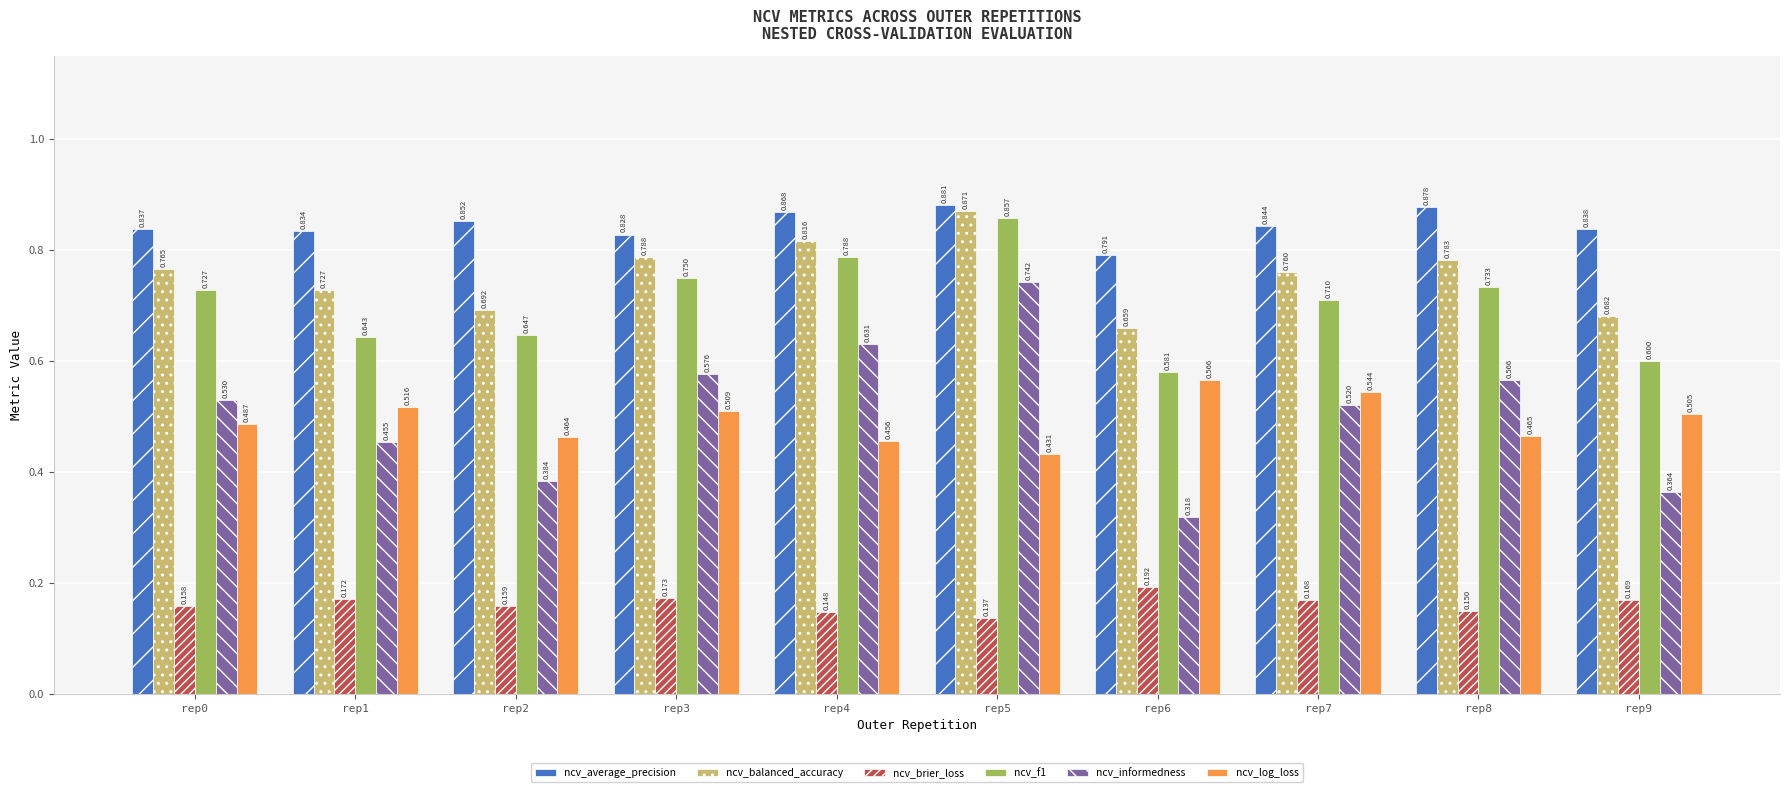

Which series changed the most between rep3 and rep5?

ncv_informedness